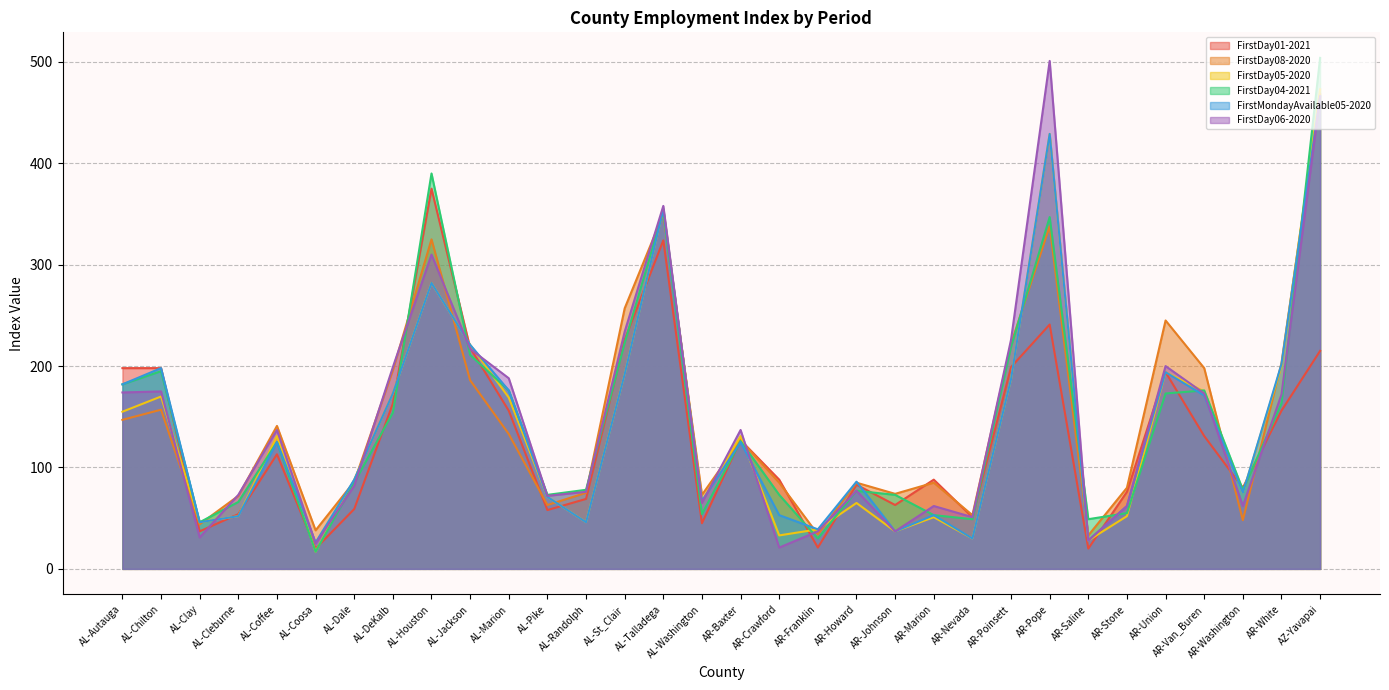

What is the label of the 17th point from the right?

AL-Washington